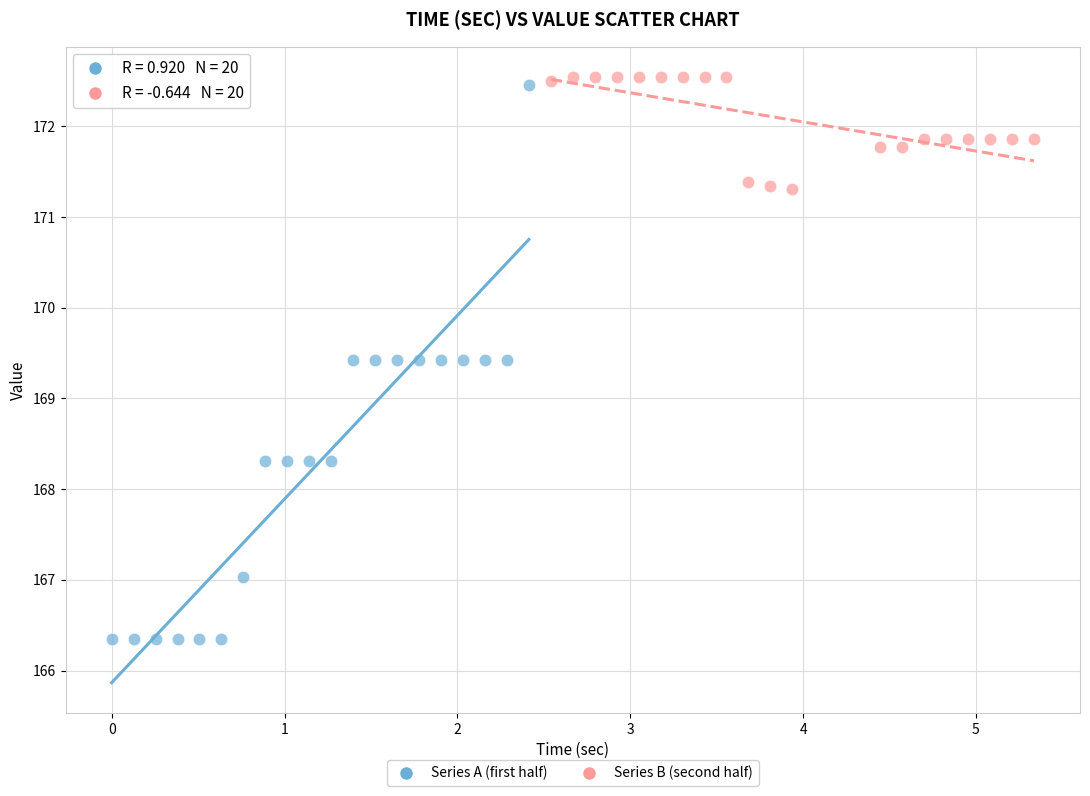

Which series contains the highest Y value?

Series B (second half)